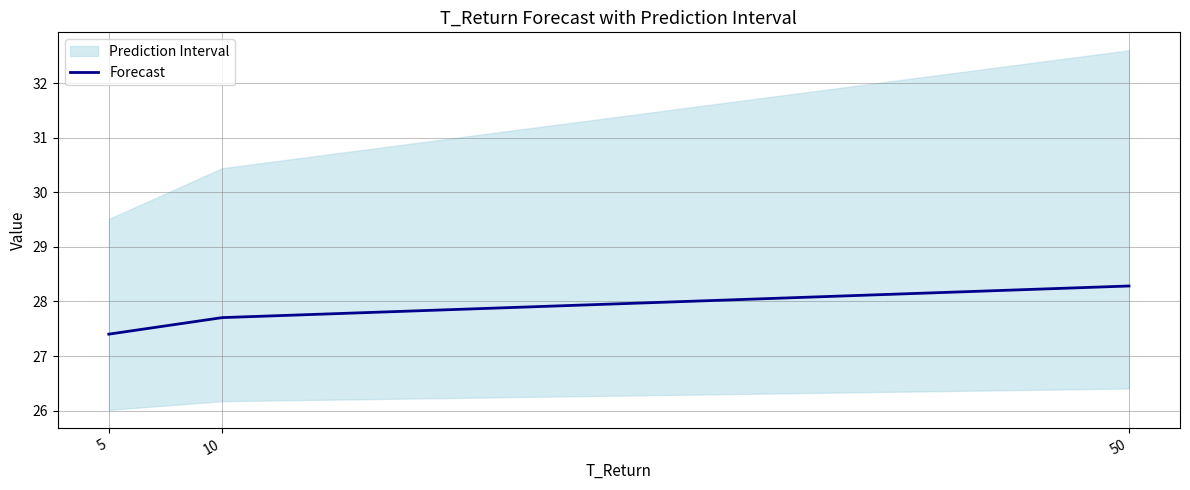

Which category has the highest value across all series?

50